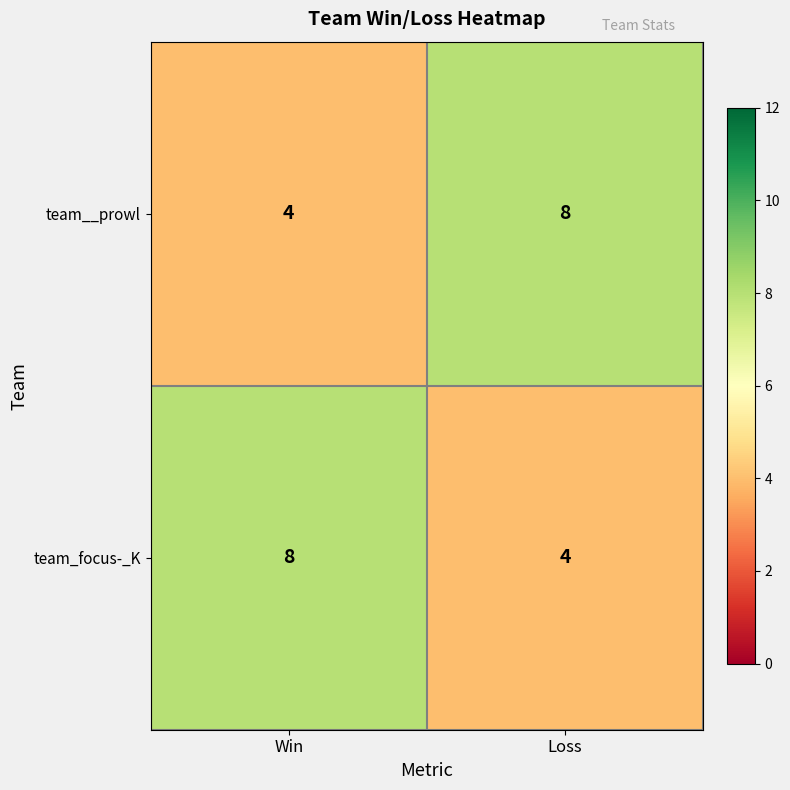

Rank the series at Loss from lowest to highest value.

team_focus-_K, team__prowl